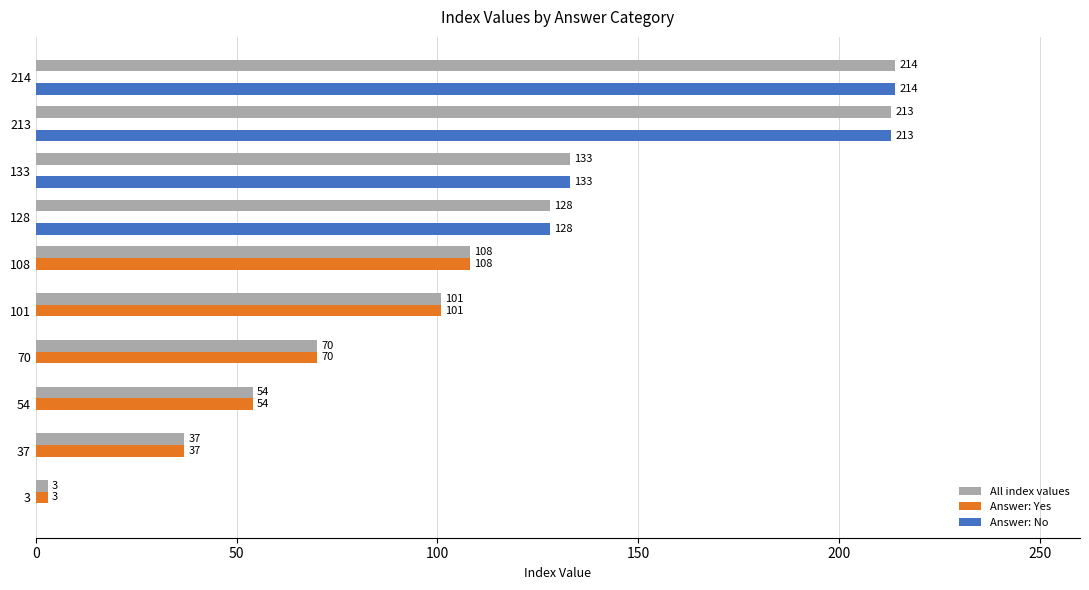

True or false: Answer: Yes has a value of 154 at 108.

False